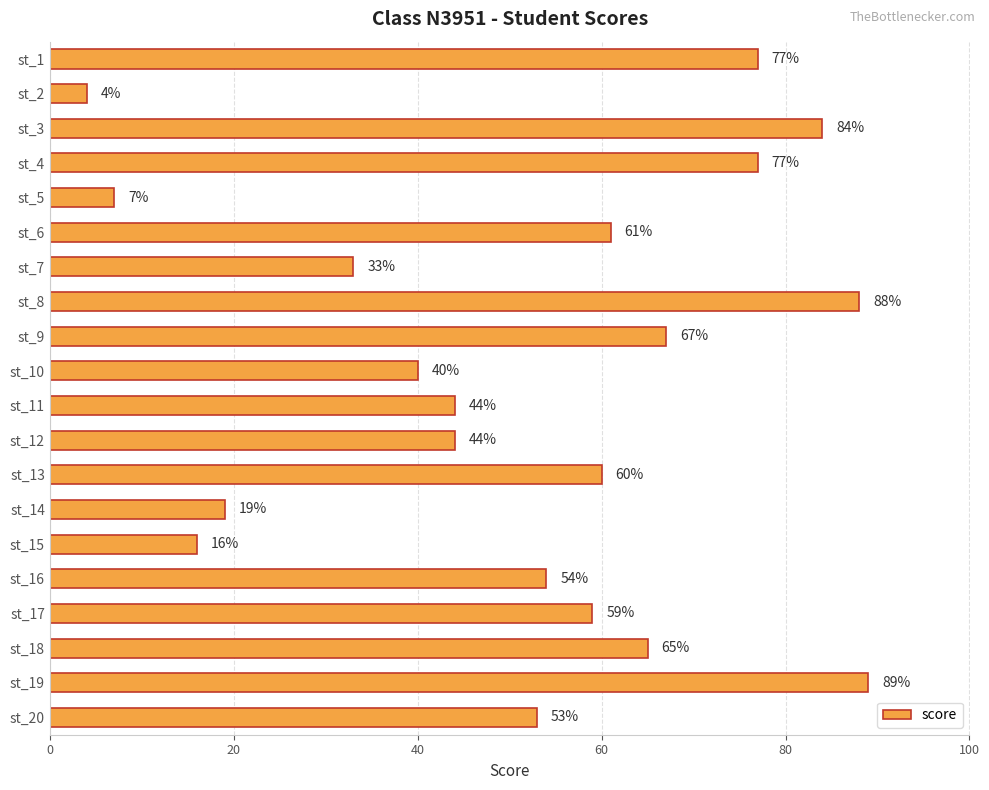

What is the sum of all values?

1041